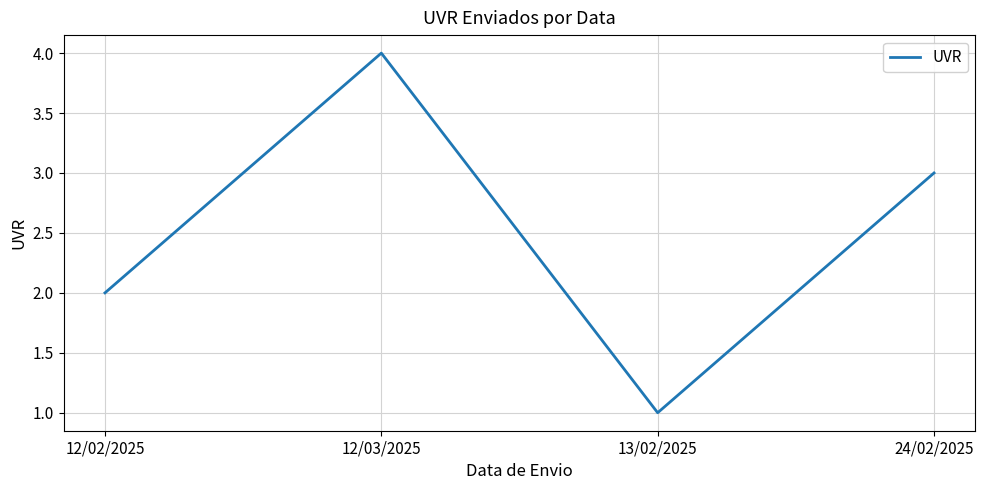

Is it true that the value at 12/02/2025 is 1?

False